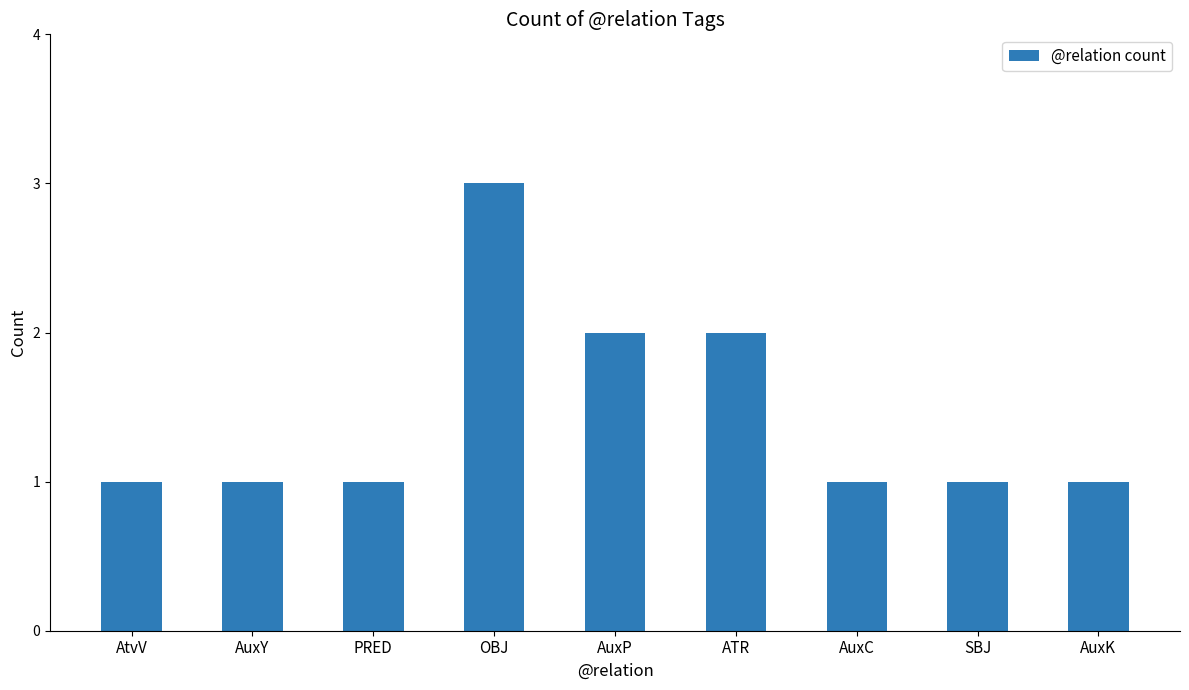

What is the label of the 7th bar from the right?

PRED